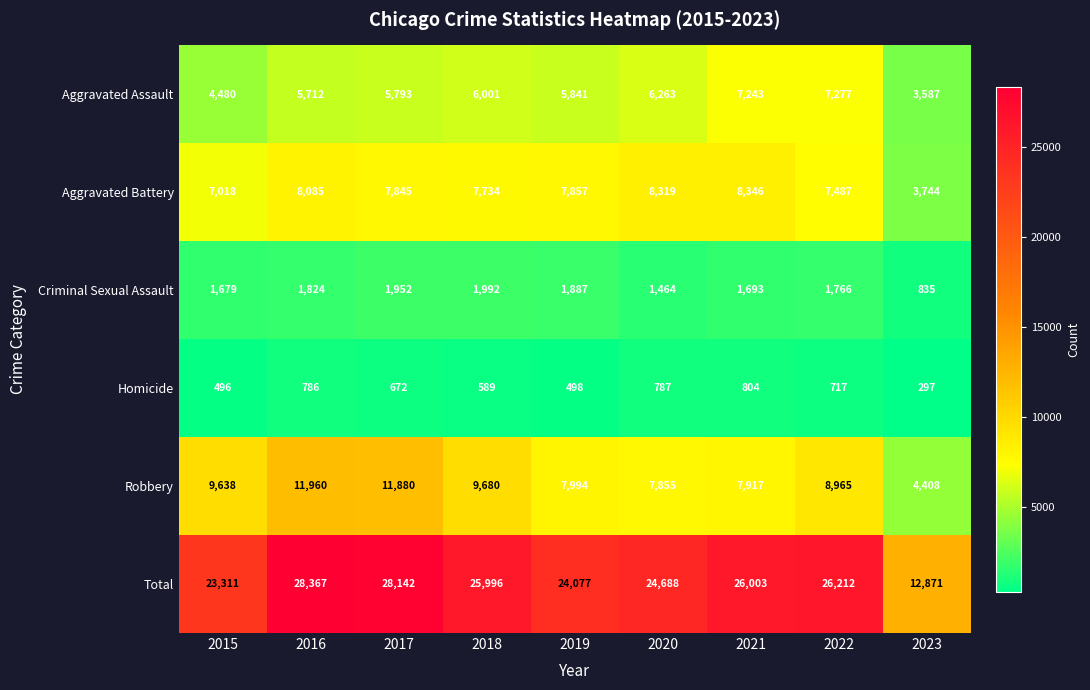

Which label corresponds to the largest value in the chart?

2016